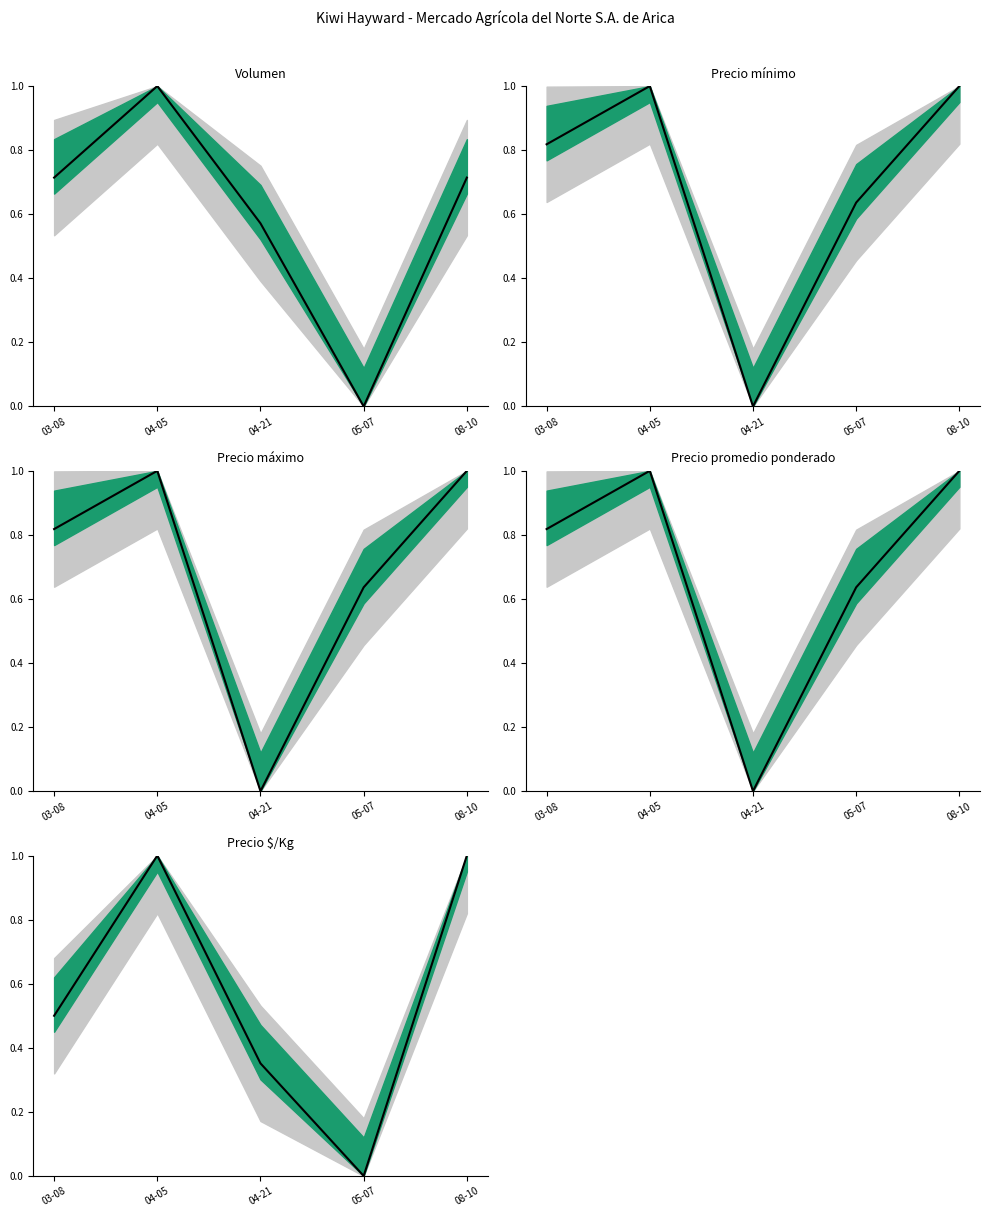

Which category has the highest value across all series?

04-05